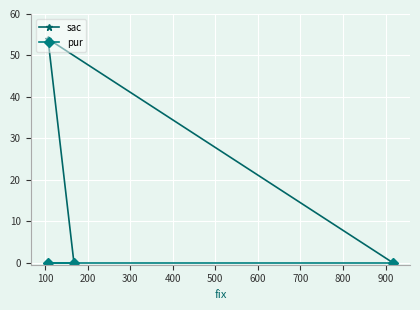

What is the highest value of the sac series?

54